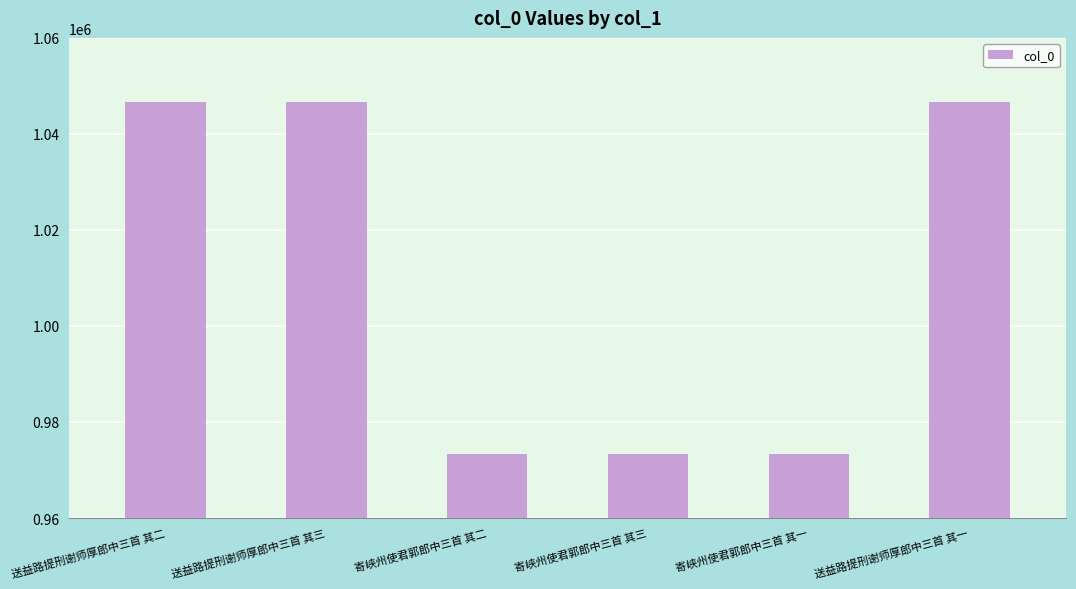

What is the change in value from 送益路提刑谢师厚郎中三首 其三 to 送益路提刑谢师厚郎中三首 其一?

-2